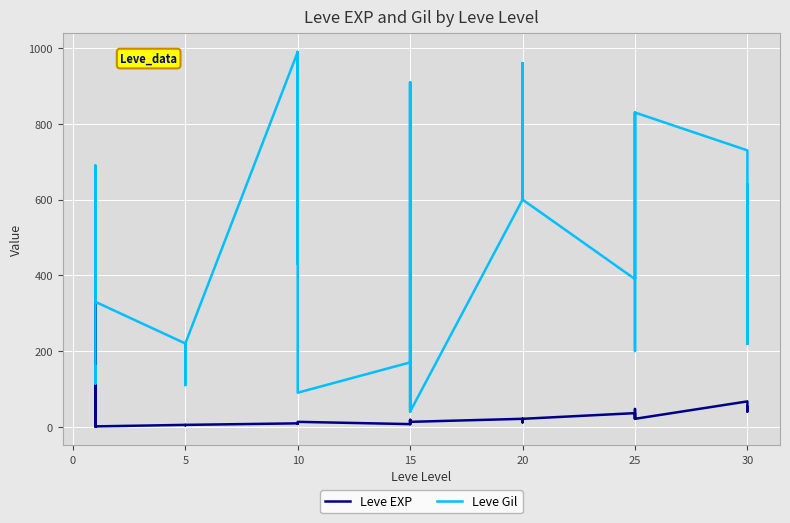

How many times do Leve EXP and Leve Gil cross each other?

2